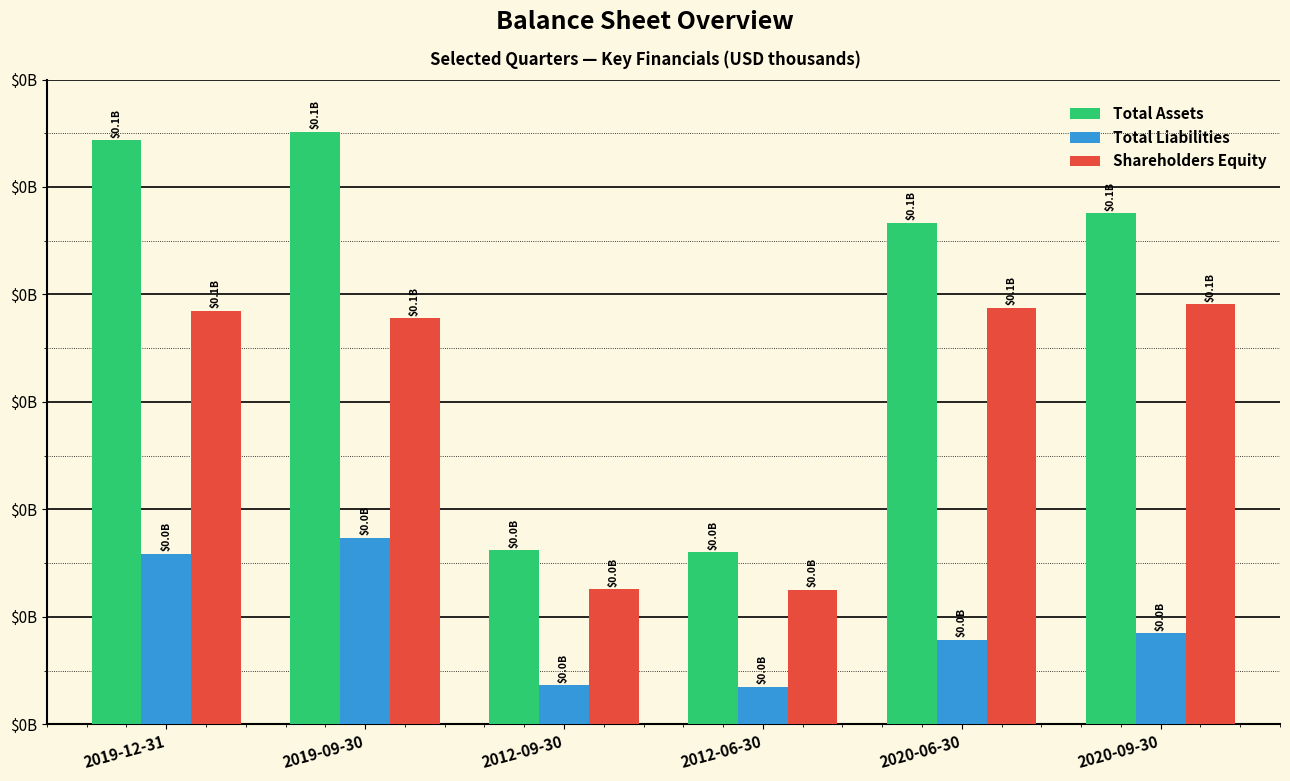

Are the bars horizontal?

No